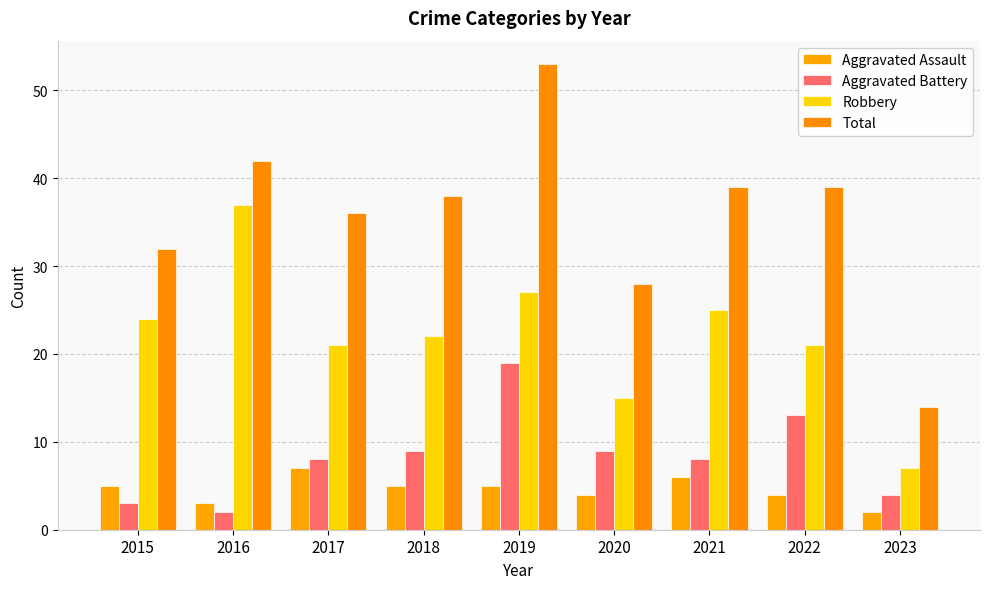

What is the sum of the Aggravated Battery values at 2015 and 2020?

12